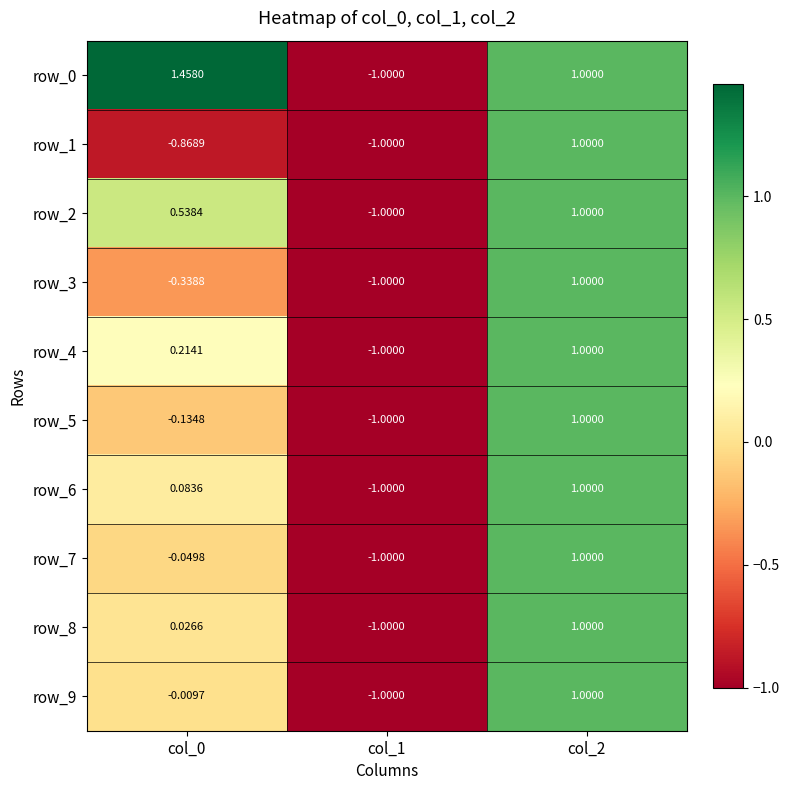

Is the value of row_5 at col_0 greater than the value of row_0 at col_2?

No